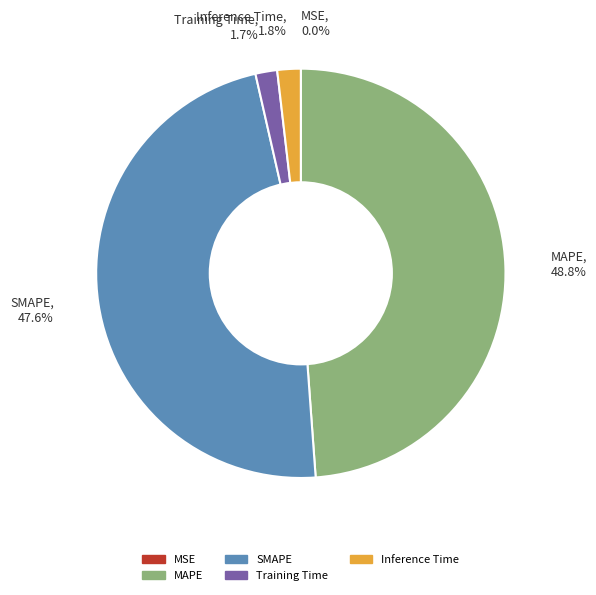

Between Training Time and MAPE, which is larger?

MAPE